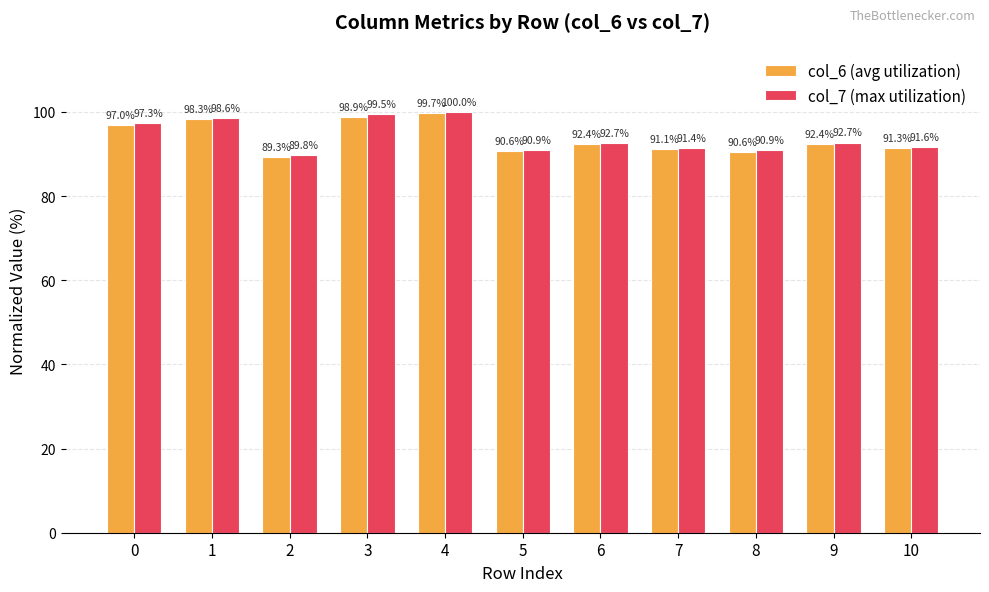

What are all the series names shown in the legend?

col_6 (avg utilization), col_7 (max utilization)